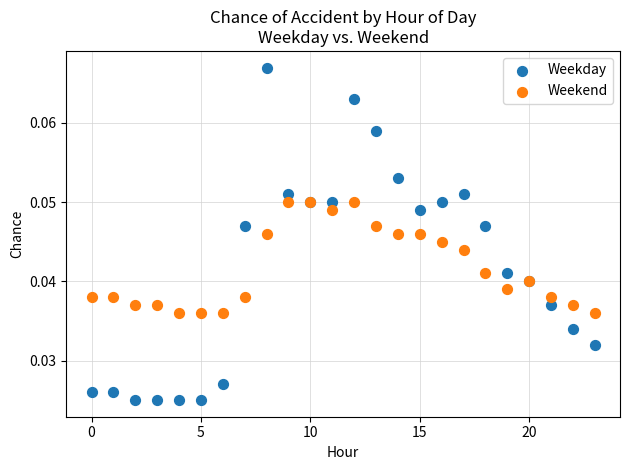

Which series has the widest spread of Y values?

Weekday